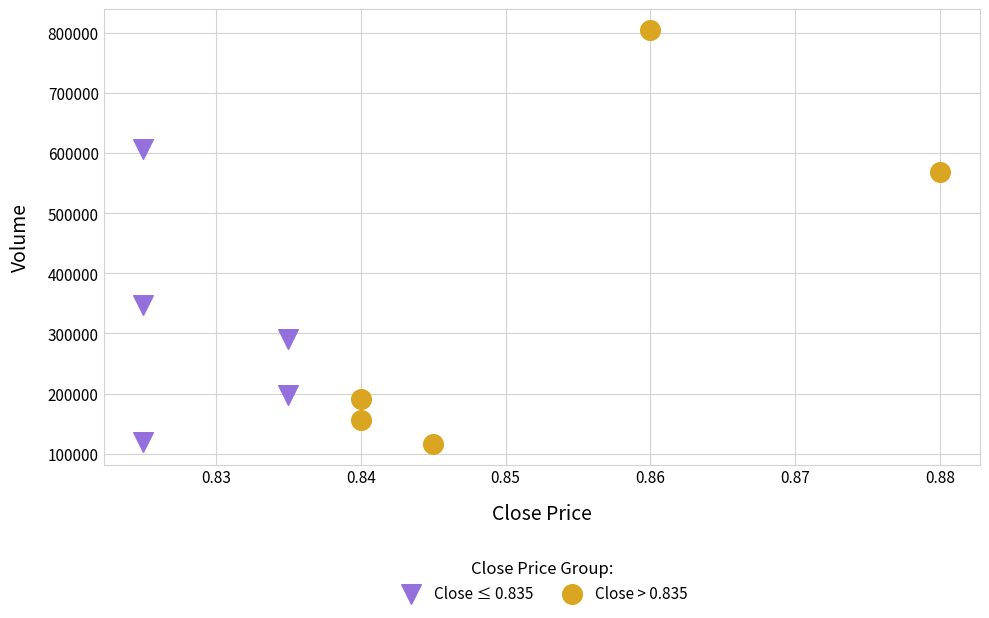

What are all the series names shown in the legend?

Close ≤ 0.835, Close > 0.835